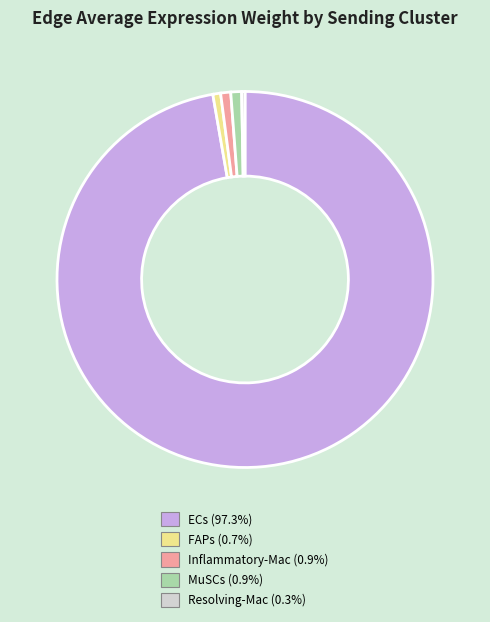

Does any single category account for the majority?

Yes